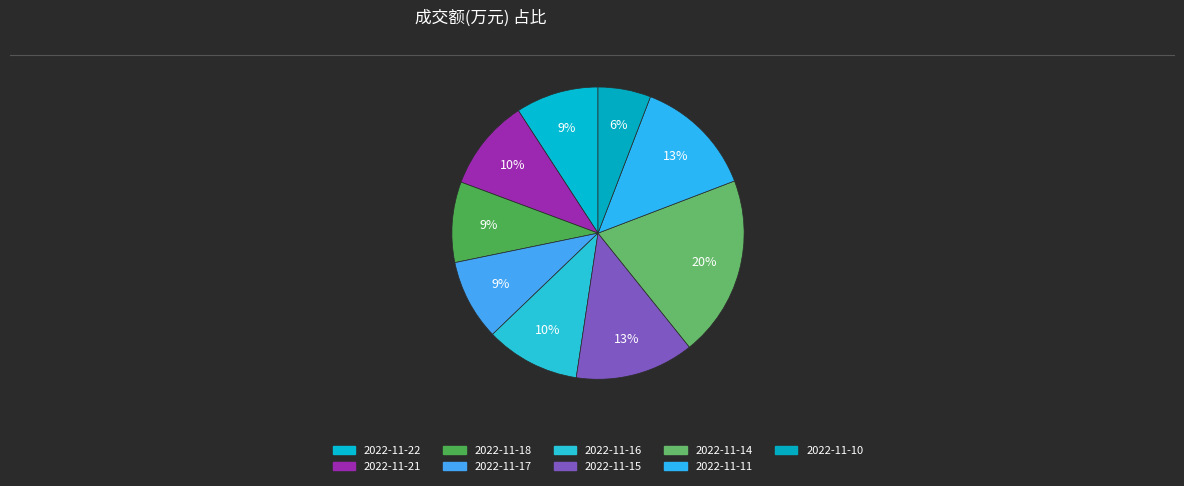

Is there any slice that represents more than half of the pie?

No